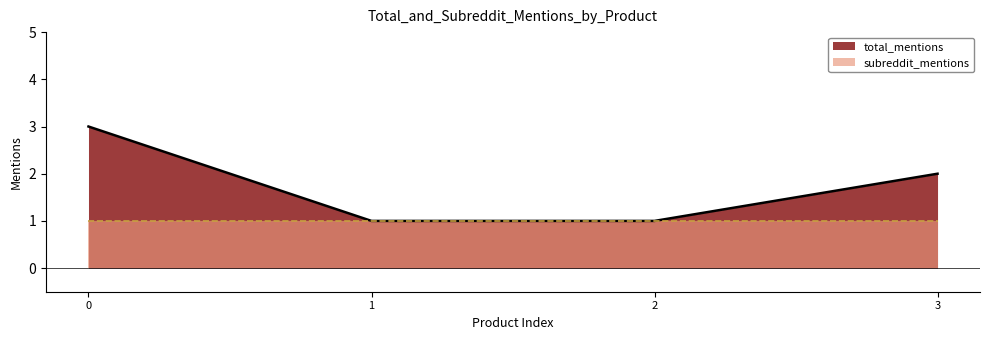

Is it true that subreddit_mentions equals 2 at 1?

False